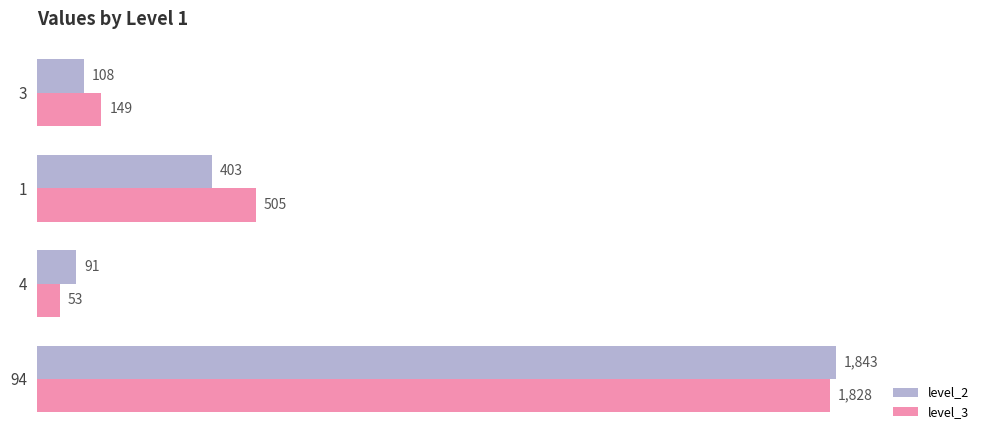

At which label does level_2 reach its peak?

94